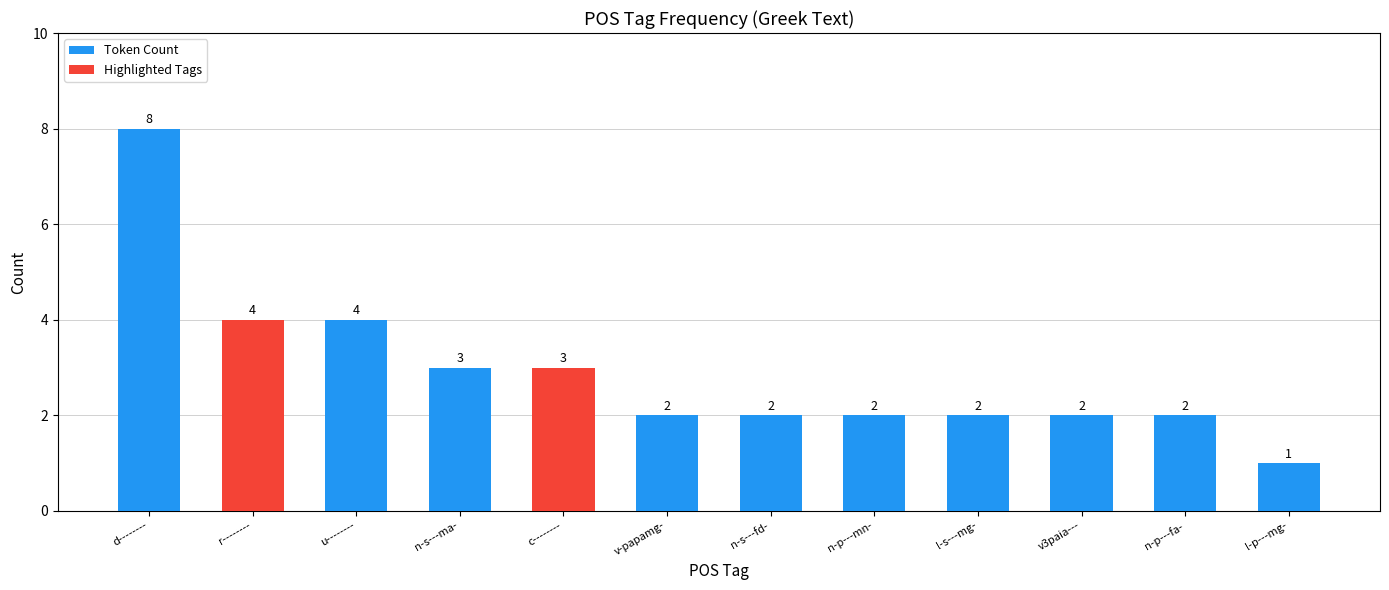

Are the bars grouped side by side (vs. stacked)?

No